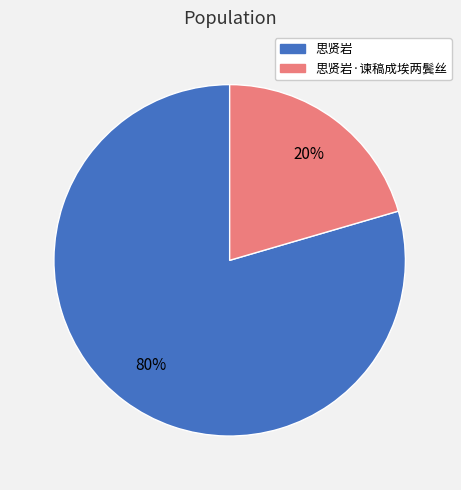

Rank the categories by value from lowest to highest.

思贤岩·谏稿成埃两鬓丝, 思贤岩